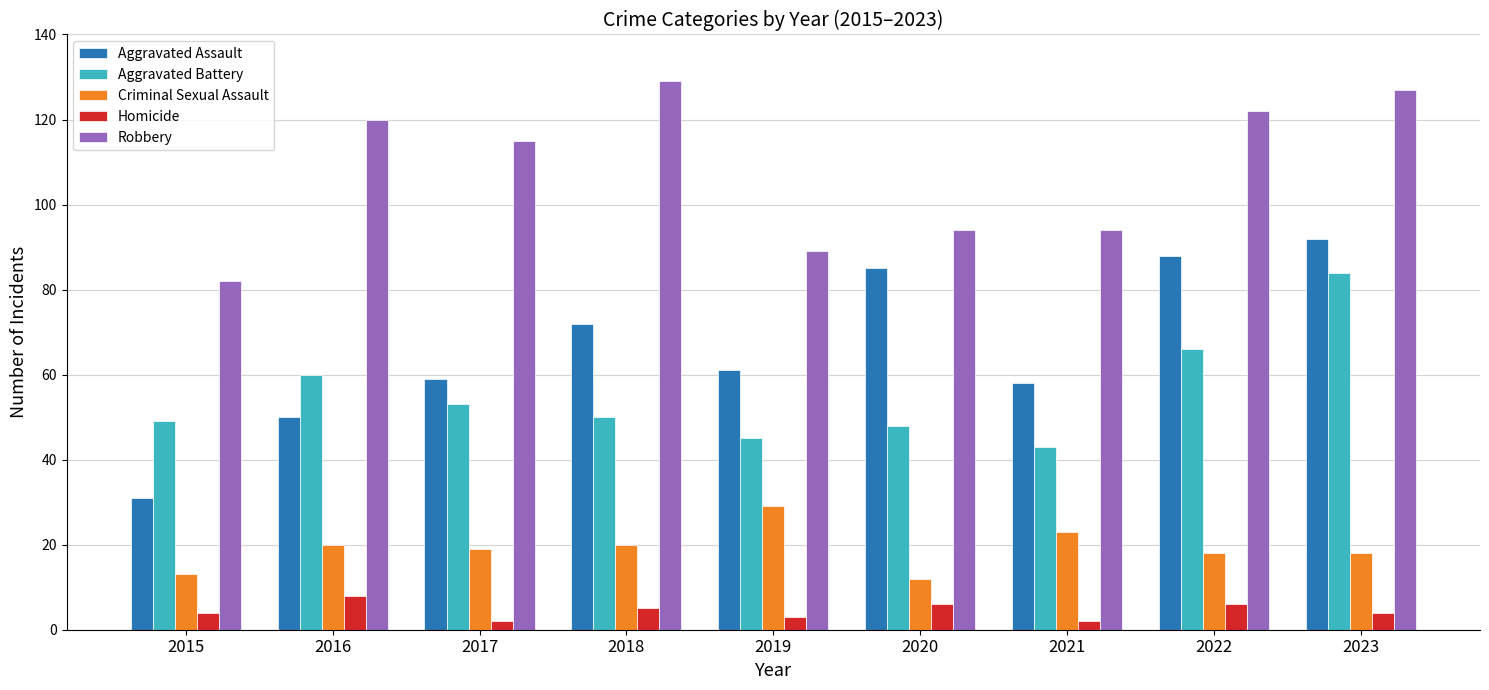

What are all the series names shown in the legend?

Aggravated Assault, Aggravated Battery, Criminal Sexual Assault, Homicide, Robbery